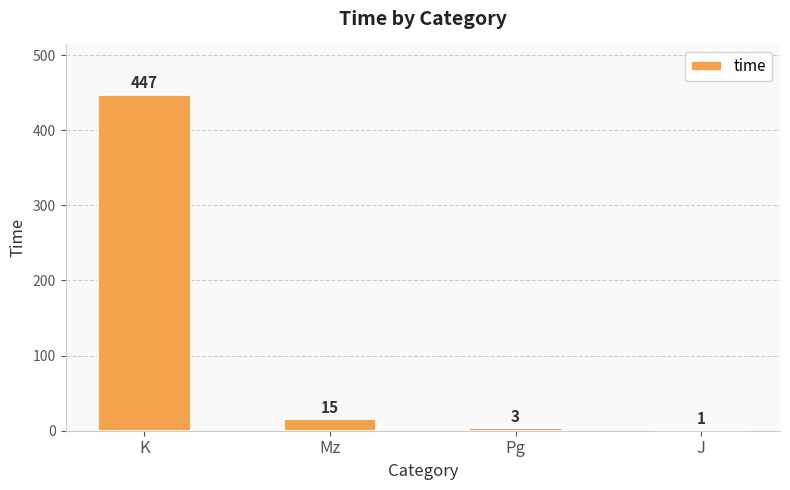

Where is the data nearest to the value 224?

Mz